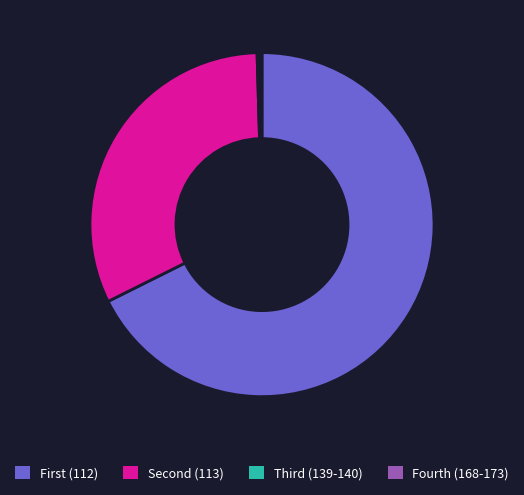

Which slice is the largest?

First (112)